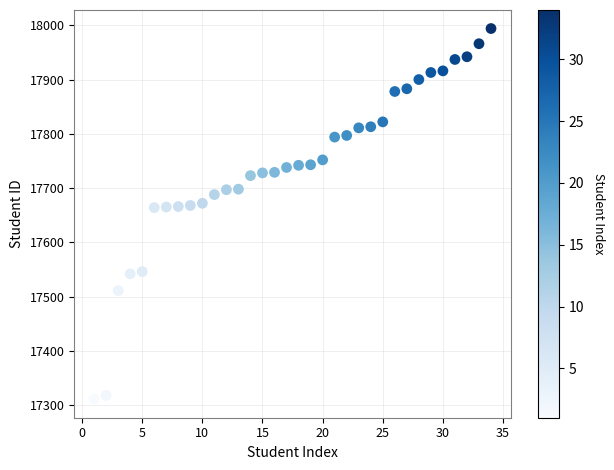

What is the range of Y values (max minus min)?

683